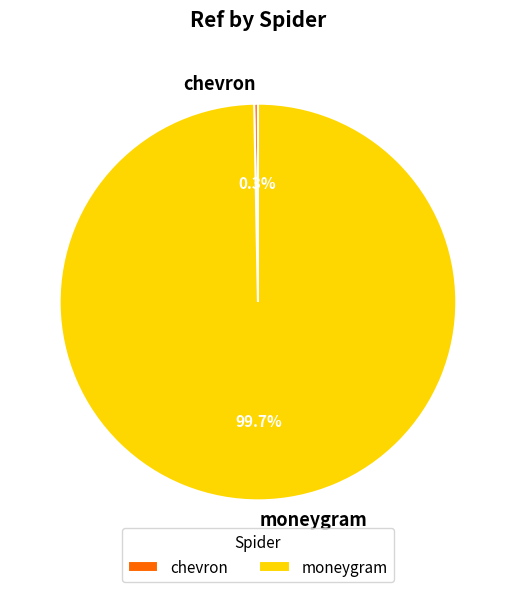

How many segments does this pie chart have?

2